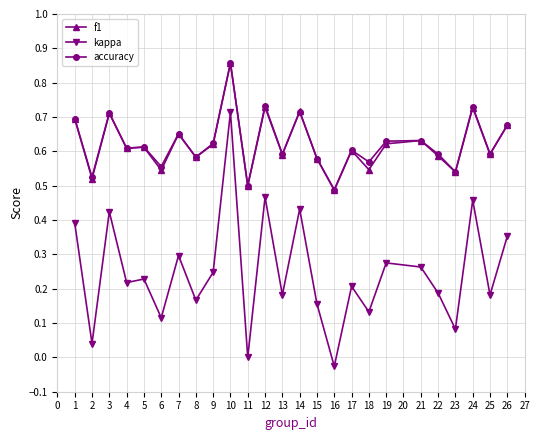

At how many categories does at least one series exceed 0?

25